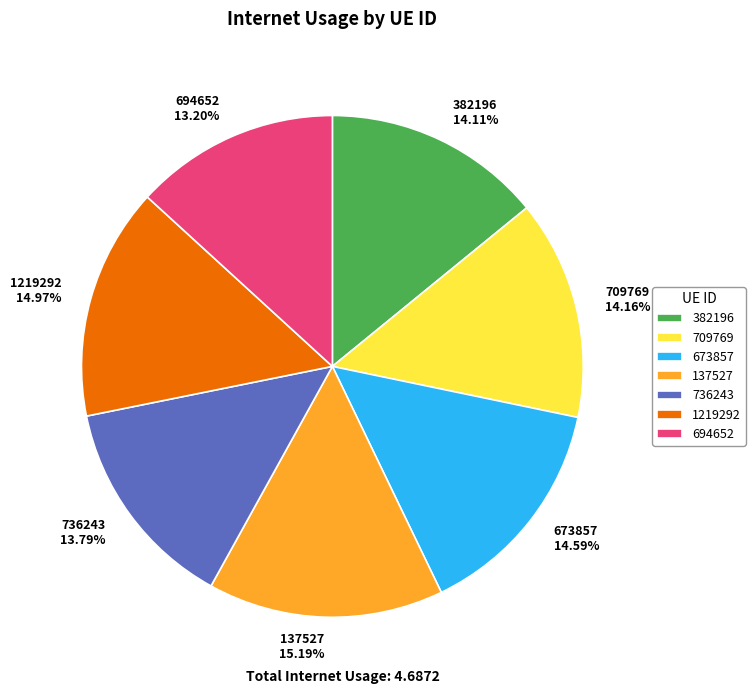

Is 694652 the majority of the pie?

No